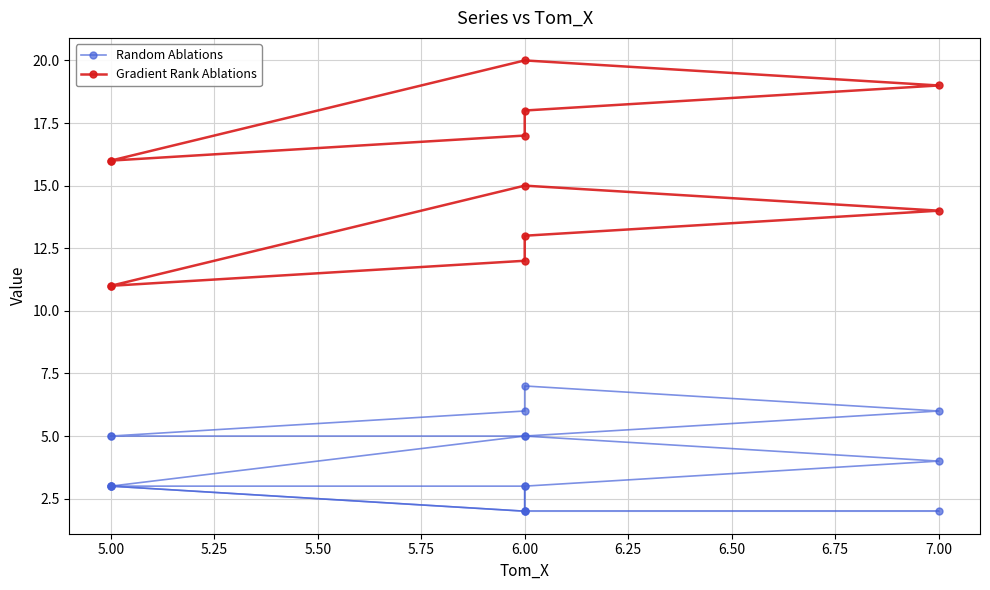

How many lines are shown in the chart?

2